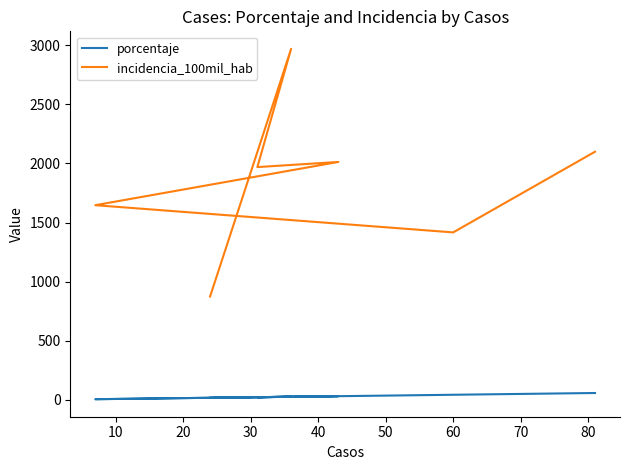

What is the smallest value displayed?

5.0